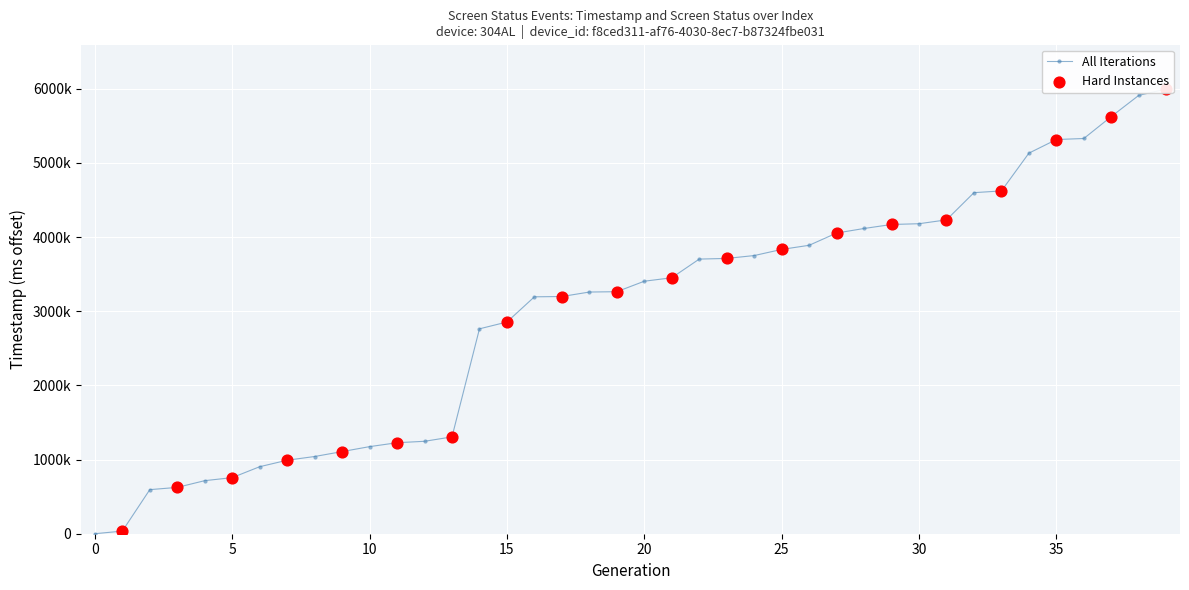

Between 5 and 35, which is larger?

35